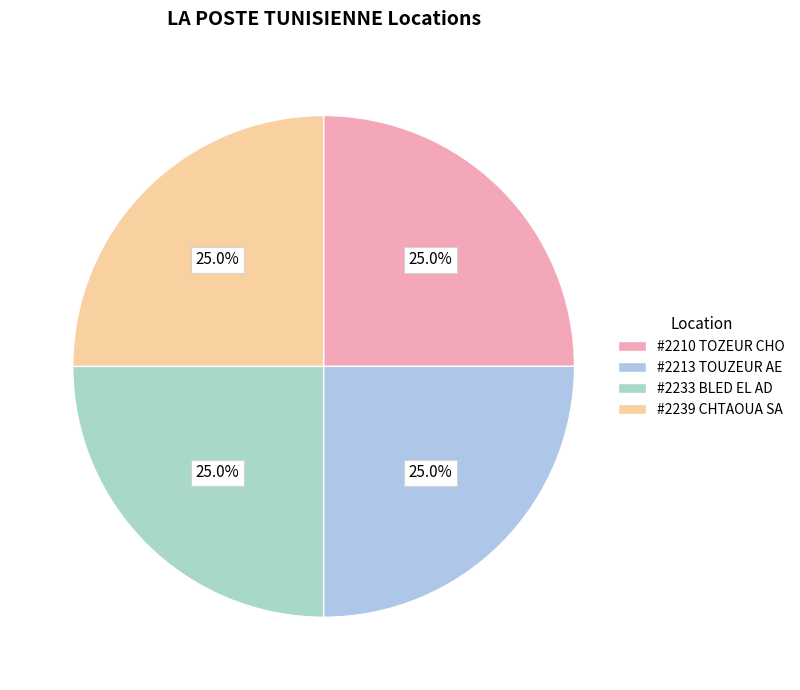

How many slices are in this pie chart?

4